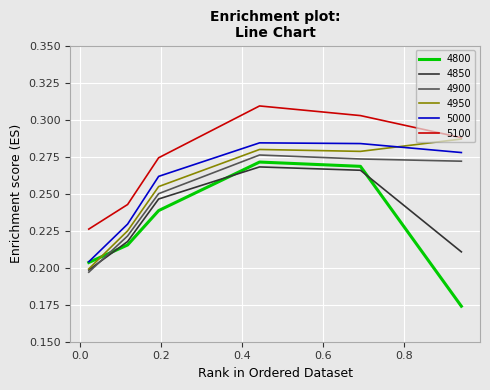

Which series has the largest total across all categories?

5100